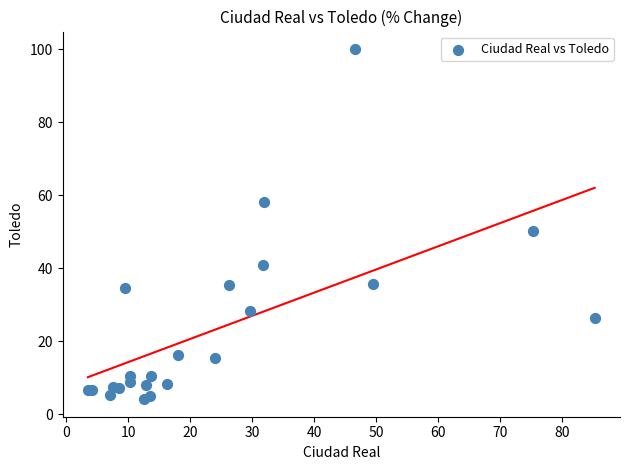

What Y value in the scatter plot is closest to 52?

50.1